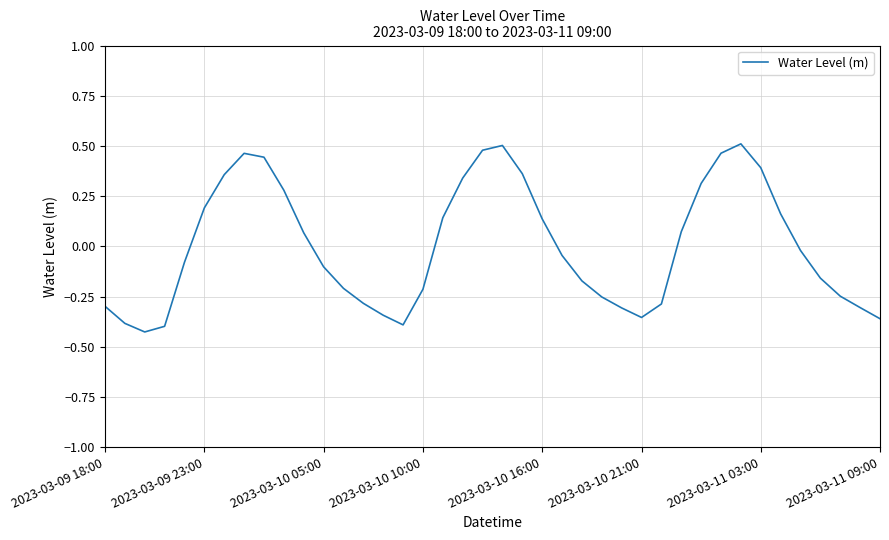

At which label does the data first exceed 0?

2023-03-09 23:00